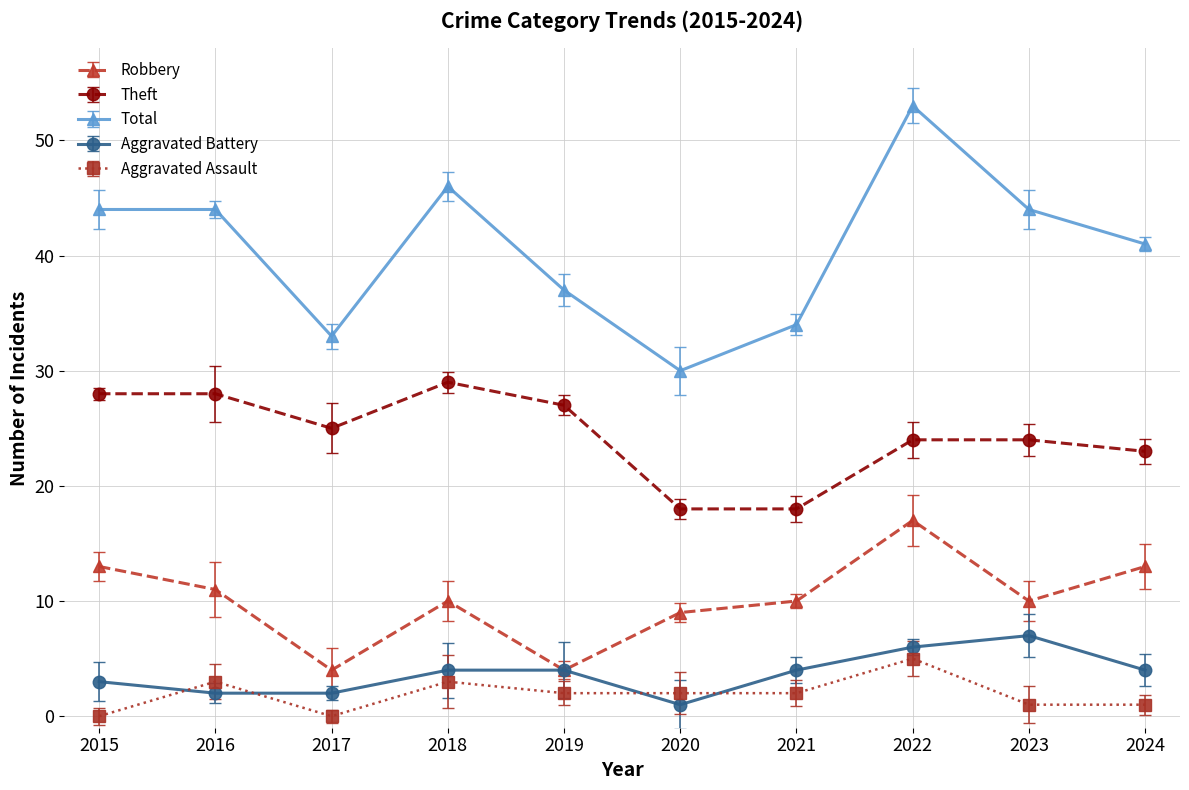

Reading right to left, transcribe all the data shown in this chart.

Robbery: 2024=13	2023=10	2022=17	2021=10	2020=9	2019=4	2018=10	2017=4	2016=11	2015=13
Theft: 2024=23	2023=24	2022=24	2021=18	2020=18	2019=27	2018=29	2017=25	2016=28	2015=28
Total: 2024=41	2023=44	2022=53	2021=34	2020=30	2019=37	2018=46	2017=33	2016=44	2015=44
Aggravated Battery: 2024=4	2023=7	2022=6	2021=4	2020=1	2019=4	2018=4	2017=2	2016=2	2015=3
Aggravated Assault: 2024=1	2023=1	2022=5	2021=2	2020=2	2019=2	2018=3	2017=0	2016=3	2015=0